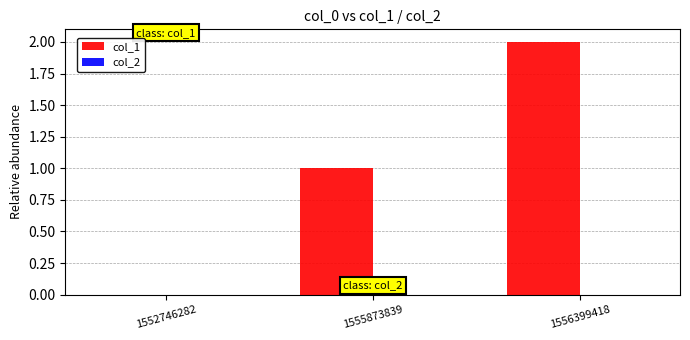

The chart shows a value of -1 at 1552746282. True or false?

False